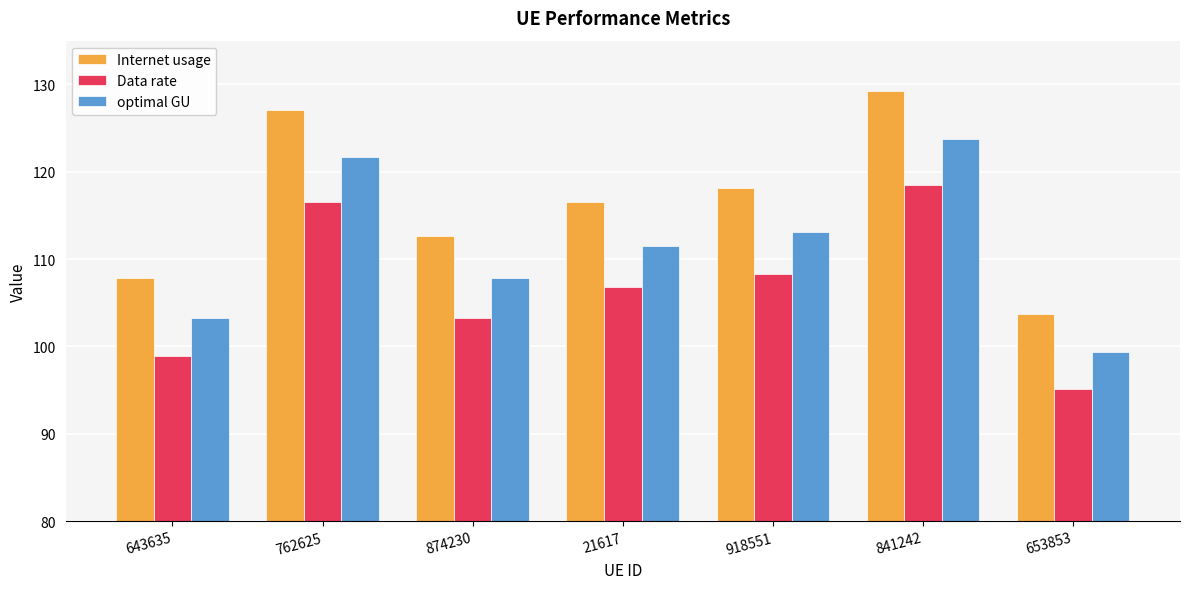

Where is Internet usage nearest to the value 116?

21617